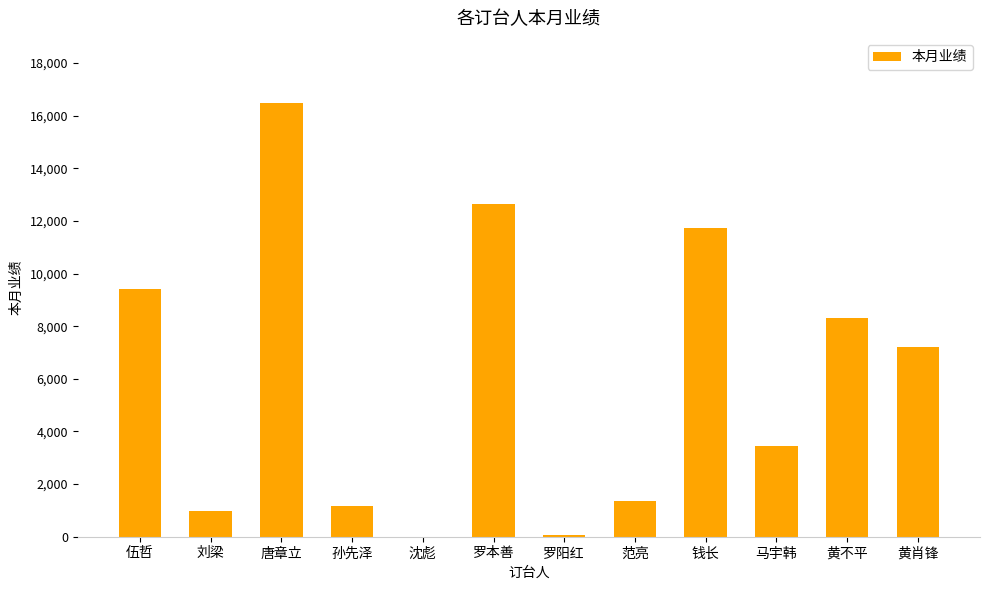

The value at 黄不平 is 8320. True or false?

True